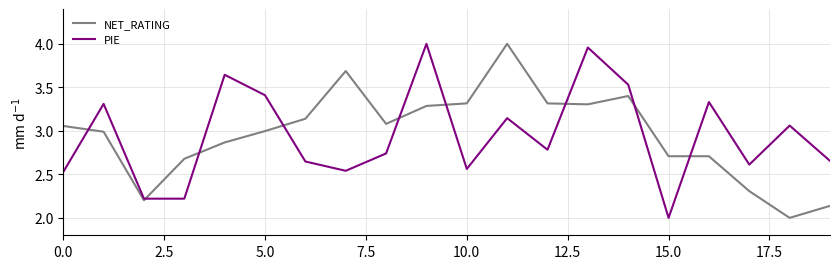

What is the lowest value of the NET_RATING series?

2.0